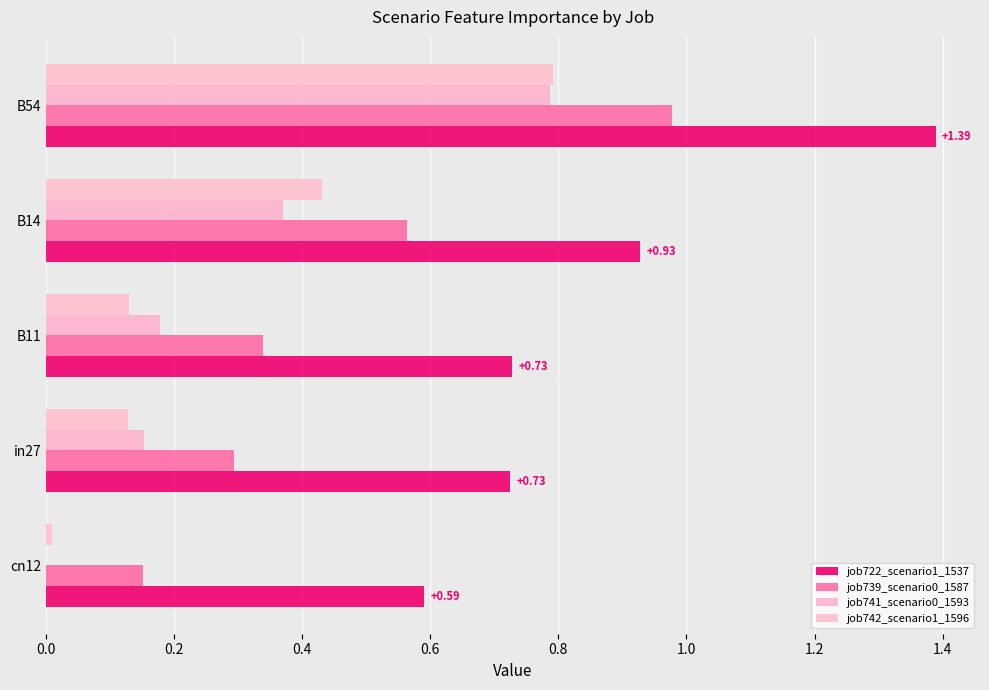

What is the value of the job741_scenario0_1593 bar at the 2nd from the left?

0.2